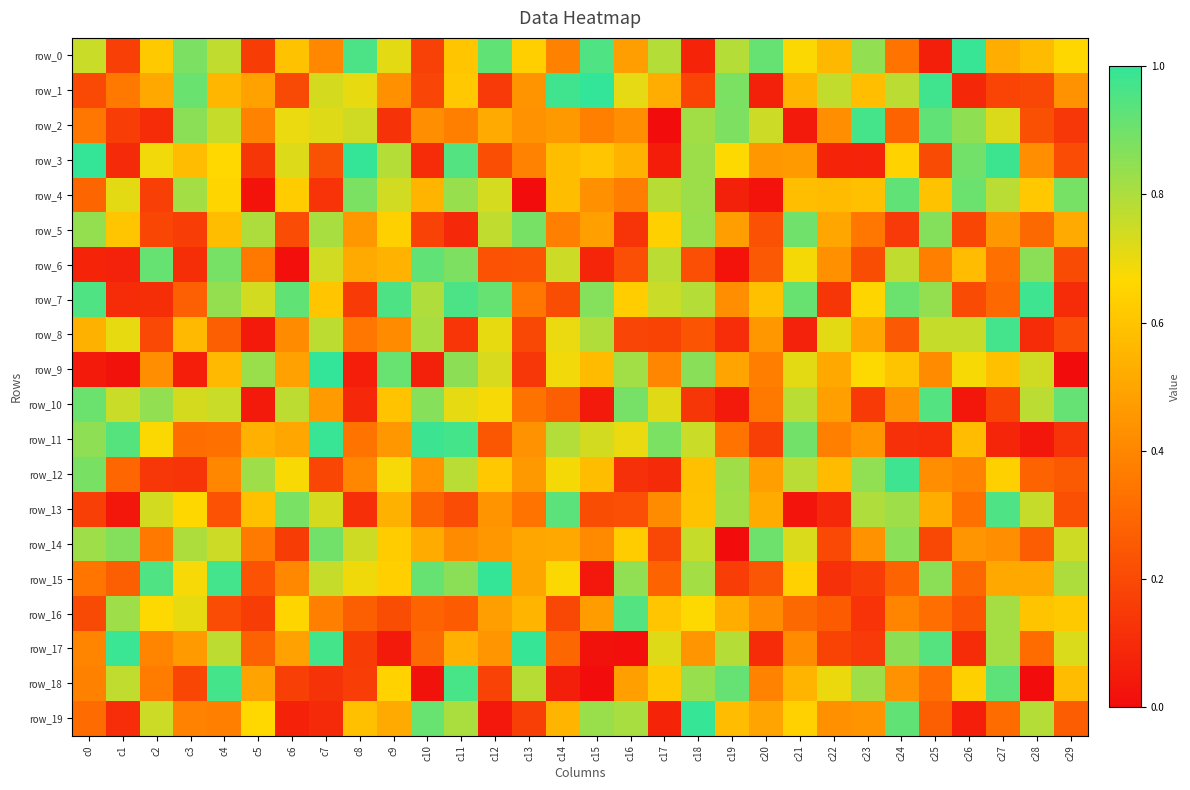

Reading left to right, list all the values displayed in this chart.

row_0: c0=0.8	c1=0.2	c2=0.6	c3=0.9	c4=0.8	c5=0.2	c6=0.6	c7=0.4	c8=1.0	c9=0.7	c10=0.2	c11=0.6	c12=0.9	c13=0.6	c14=0.4	c15=1.0	c16=0.5	c17=0.8	c18=0.1	c19=0.8	c20=0.9	c21=0.7	c22=0.6	c23=0.8	c24=0.3	c25=0.1	c26=1.0	c27=0.5	c28=0.6	c29=0.7
row_1: c0=0.2	c1=0.4	c2=0.5	c3=0.9	c4=0.6	c5=0.5	c6=0.2	c7=0.7	c8=0.7	c9=0.4	c10=0.2	c11=0.6	c12=0.1	c13=0.4	c14=1.0	c15=1.0	c16=0.7	c17=0.5	c18=0.2	c19=0.9	c20=0.1	c21=0.6	c22=0.8	c23=0.6	c24=0.8	c25=1.0	c26=0.1	c27=0.2	c28=0.2	c29=0.4
row_2: c0=0.3	c1=0.2	c2=0.1	c3=0.9	c4=0.8	c5=0.4	c6=0.7	c7=0.7	c8=0.7	c9=0.1	c10=0.4	c11=0.4	c12=0.5	c13=0.4	c14=0.5	c15=0.4	c16=0.4	c17=0.0	c18=0.8	c19=0.9	c20=0.8	c21=0.0	c22=0.4	c23=1.0	c24=0.3	c25=0.9	c26=0.8	c27=0.7	c28=0.2	c29=0.1
row_3: c0=1.0	c1=0.1	c2=0.7	c3=0.6	c4=0.7	c5=0.1	c6=0.7	c7=0.2	c8=1.0	c9=0.8	c10=0.1	c11=0.9	c12=0.2	c13=0.4	c14=0.6	c15=0.6	c16=0.5	c17=0.1	c18=0.8	c19=0.7	c20=0.5	c21=0.5	c22=0.1	c23=0.1	c24=0.6	c25=0.2	c26=0.9	c27=1.0	c28=0.4	c29=0.2
row_4: c0=0.3	c1=0.7	c2=0.2	c3=0.8	c4=0.7	c5=0.0	c6=0.6	c7=0.1	c8=0.9	c9=0.7	c10=0.6	c11=0.8	c12=0.7	c13=0.0	c14=0.6	c15=0.4	c16=0.4	c17=0.8	c18=0.8	c19=0.1	c20=0.0	c21=0.6	c22=0.6	c23=0.6	c24=0.9	c25=0.6	c26=0.9	c27=0.8	c28=0.6	c29=0.9
row_5: c0=0.8	c1=0.6	c2=0.2	c3=0.2	c4=0.6	c5=0.8	c6=0.2	c7=0.8	c8=0.5	c9=0.6	c10=0.2	c11=0.1	c12=0.8	c13=0.9	c14=0.4	c15=0.5	c16=0.1	c17=0.6	c18=0.8	c19=0.5	c20=0.2	c21=0.9	c22=0.5	c23=0.4	c24=0.1	c25=0.9	c26=0.2	c27=0.5	c28=0.3	c29=0.5
row_6: c0=0.1	c1=0.1	c2=0.9	c3=0.1	c4=0.9	c5=0.4	c6=0.0	c7=0.7	c8=0.5	c9=0.5	c10=0.9	c11=0.9	c12=0.2	c13=0.2	c14=0.8	c15=0.1	c16=0.2	c17=0.8	c18=0.2	c19=0.0	c20=0.3	c21=0.7	c22=0.4	c23=0.2	c24=0.8	c25=0.4	c26=0.6	c27=0.3	c28=0.9	c29=0.2
row_7: c0=1.0	c1=0.1	c2=0.1	c3=0.3	c4=0.8	c5=0.7	c6=0.9	c7=0.6	c8=0.2	c9=1.0	c10=0.8	c11=1.0	c12=0.9	c13=0.3	c14=0.2	c15=0.9	c16=0.6	c17=0.8	c18=0.8	c19=0.4	c20=0.6	c21=0.9	c22=0.1	c23=0.7	c24=0.9	c25=0.8	c26=0.2	c27=0.3	c28=1.0	c29=0.1
row_8: c0=0.5	c1=0.7	c2=0.2	c3=0.6	c4=0.3	c5=0.0	c6=0.4	c7=0.8	c8=0.3	c9=0.4	c10=0.8	c11=0.1	c12=0.7	c13=0.2	c14=0.7	c15=0.8	c16=0.2	c17=0.2	c18=0.2	c19=0.1	c20=0.5	c21=0.1	c22=0.7	c23=0.5	c24=0.3	c25=0.8	c26=0.8	c27=1.0	c28=0.1	c29=0.2
row_9: c0=0.0	c1=0.0	c2=0.4	c3=0.1	c4=0.6	c5=0.8	c6=0.5	c7=1.0	c8=0.1	c9=0.9	c10=0.1	c11=0.9	c12=0.7	c13=0.1	c14=0.7	c15=0.6	c16=0.8	c17=0.4	c18=0.9	c19=0.5	c20=0.4	c21=0.7	c22=0.5	c23=0.7	c24=0.6	c25=0.4	c26=0.7	c27=0.6	c28=0.7	c29=0.0
row_10: c0=0.9	c1=0.8	c2=0.8	c3=0.7	c4=0.8	c5=0.0	c6=0.8	c7=0.5	c8=0.1	c9=0.6	c10=0.9	c11=0.7	c12=0.7	c13=0.3	c14=0.3	c15=0.0	c16=0.9	c17=0.7	c18=0.1	c19=0.0	c20=0.4	c21=0.8	c22=0.5	c23=0.2	c24=0.4	c25=0.9	c26=0.0	c27=0.2	c28=0.8	c29=0.9
row_11: c0=0.8	c1=0.9	c2=0.7	c3=0.3	c4=0.3	c5=0.5	c6=0.5	c7=1.0	c8=0.3	c9=0.5	c10=1.0	c11=1.0	c12=0.2	c13=0.4	c14=0.8	c15=0.7	c16=0.7	c17=0.9	c18=0.8	c19=0.3	c20=0.2	c21=0.9	c22=0.4	c23=0.5	c24=0.1	c25=0.1	c26=0.6	c27=0.1	c28=0.0	c29=0.1
row_12: c0=0.9	c1=0.3	c2=0.1	c3=0.1	c4=0.4	c5=0.8	c6=0.7	c7=0.2	c8=0.4	c9=0.7	c10=0.4	c11=0.8	c12=0.6	c13=0.5	c14=0.7	c15=0.6	c16=0.1	c17=0.1	c18=0.6	c19=0.8	c20=0.5	c21=0.8	c22=0.6	c23=0.8	c24=1.0	c25=0.4	c26=0.4	c27=0.6	c28=0.3	c29=0.3
row_13: c0=0.2	c1=0.0	c2=0.7	c3=0.7	c4=0.2	c5=0.6	c6=0.9	c7=0.7	c8=0.1	c9=0.5	c10=0.3	c11=0.2	c12=0.4	c13=0.3	c14=0.9	c15=0.2	c16=0.2	c17=0.4	c18=0.6	c19=0.8	c20=0.5	c21=0.0	c22=0.1	c23=0.8	c24=0.8	c25=0.5	c26=0.3	c27=1.0	c28=0.8	c29=0.2
row_14: c0=0.8	c1=0.9	c2=0.4	c3=0.8	c4=0.8	c5=0.4	c6=0.2	c7=0.9	c8=0.7	c9=0.6	c10=0.5	c11=0.4	c12=0.5	c13=0.5	c14=0.5	c15=0.4	c16=0.6	c17=0.2	c18=0.8	c19=0.0	c20=0.9	c21=0.7	c22=0.2	c23=0.4	c24=0.9	c25=0.2	c26=0.4	c27=0.4	c28=0.3	c29=0.7
row_15: c0=0.3	c1=0.3	c2=1.0	c3=0.7	c4=1.0	c5=0.2	c6=0.4	c7=0.8	c8=0.7	c9=0.6	c10=0.9	c11=0.9	c12=1.0	c13=0.5	c14=0.7	c15=0.0	c16=0.8	c17=0.3	c18=0.8	c19=0.2	c20=0.2	c21=0.6	c22=0.1	c23=0.2	c24=0.3	c25=0.9	c26=0.3	c27=0.5	c28=0.5	c29=0.8
row_16: c0=0.2	c1=0.8	c2=0.7	c3=0.7	c4=0.2	c5=0.2	c6=0.7	c7=0.4	c8=0.3	c9=0.2	c10=0.3	c11=0.3	c12=0.5	c13=0.6	c14=0.2	c15=0.5	c16=0.9	c17=0.6	c18=0.7	c19=0.5	c20=0.4	c21=0.3	c22=0.3	c23=0.1	c24=0.4	c25=0.3	c26=0.2	c27=0.8	c28=0.6	c29=0.6
row_17: c0=0.4	c1=1.0	c2=0.4	c3=0.5	c4=0.8	c5=0.3	c6=0.5	c7=1.0	c8=0.2	c9=0.0	c10=0.3	c11=0.5	c12=0.4	c13=1.0	c14=0.3	c15=0.0	c16=0.0	c17=0.7	c18=0.4	c19=0.8	c20=0.1	c21=0.4	c22=0.2	c23=0.1	c24=0.9	c25=0.9	c26=0.1	c27=0.8	c28=0.3	c29=0.7
row_18: c0=0.4	c1=0.8	c2=0.4	c3=0.2	c4=1.0	c5=0.5	c6=0.2	c7=0.1	c8=0.2	c9=0.6	c10=0.0	c11=1.0	c12=0.2	c13=0.8	c14=0.1	c15=0.0	c16=0.5	c17=0.6	c18=0.8	c19=0.9	c20=0.4	c21=0.6	c22=0.7	c23=0.8	c24=0.4	c25=0.3	c26=0.6	c27=0.9	c28=0.0	c29=0.6
row_19: c0=0.3	c1=0.1	c2=0.7	c3=0.4	c4=0.4	c5=0.7	c6=0.1	c7=0.1	c8=0.6	c9=0.5	c10=0.9	c11=0.8	c12=0.0	c13=0.2	c14=0.5	c15=0.8	c16=0.8	c17=0.1	c18=1.0	c19=0.6	c20=0.5	c21=0.6	c22=0.4	c23=0.4	c24=0.9	c25=0.3	c26=0.1	c27=0.3	c28=0.8	c29=0.3